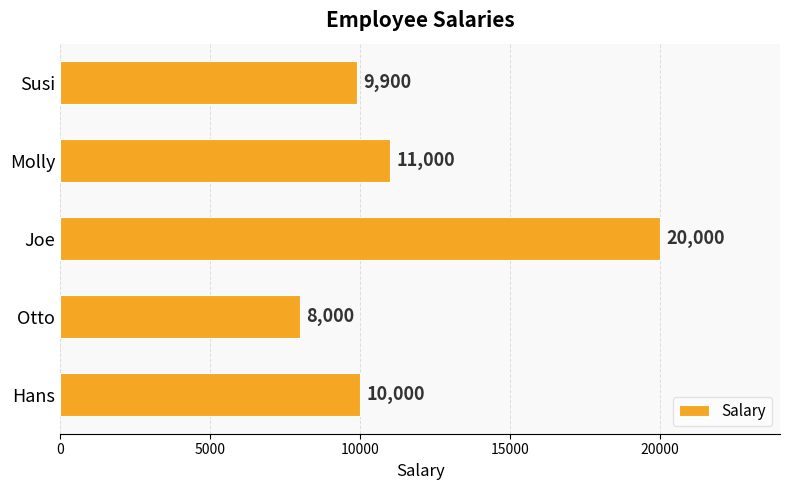

Is it true that the value at Joe is 20000?

True